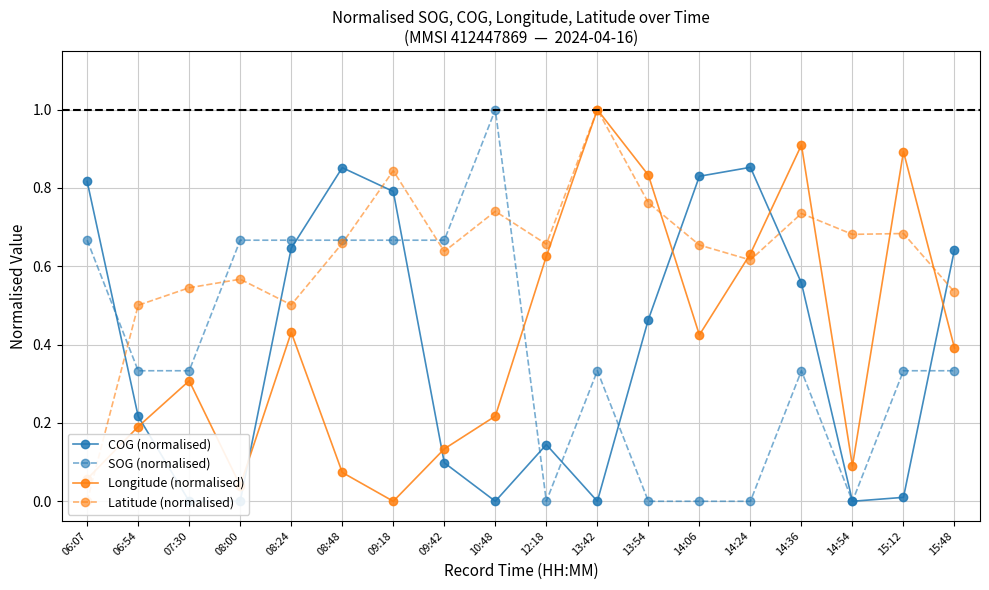

What are all the series names shown in the legend?

COG (normalised), SOG (normalised), Longitude (normalised), Latitude (normalised)